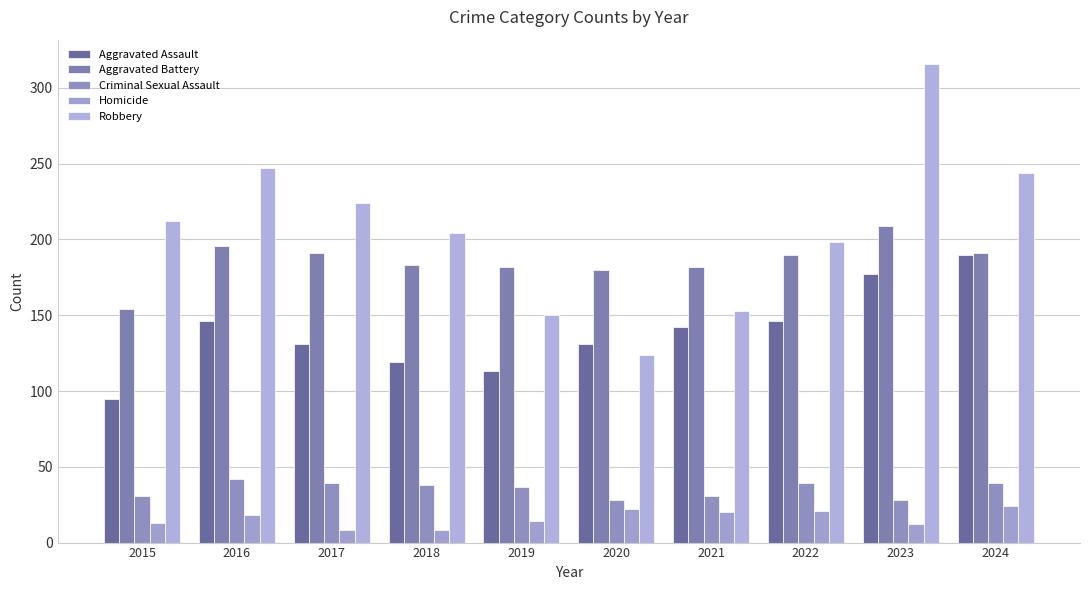

The Homicide series shows 20 at 2021. True or false?

True